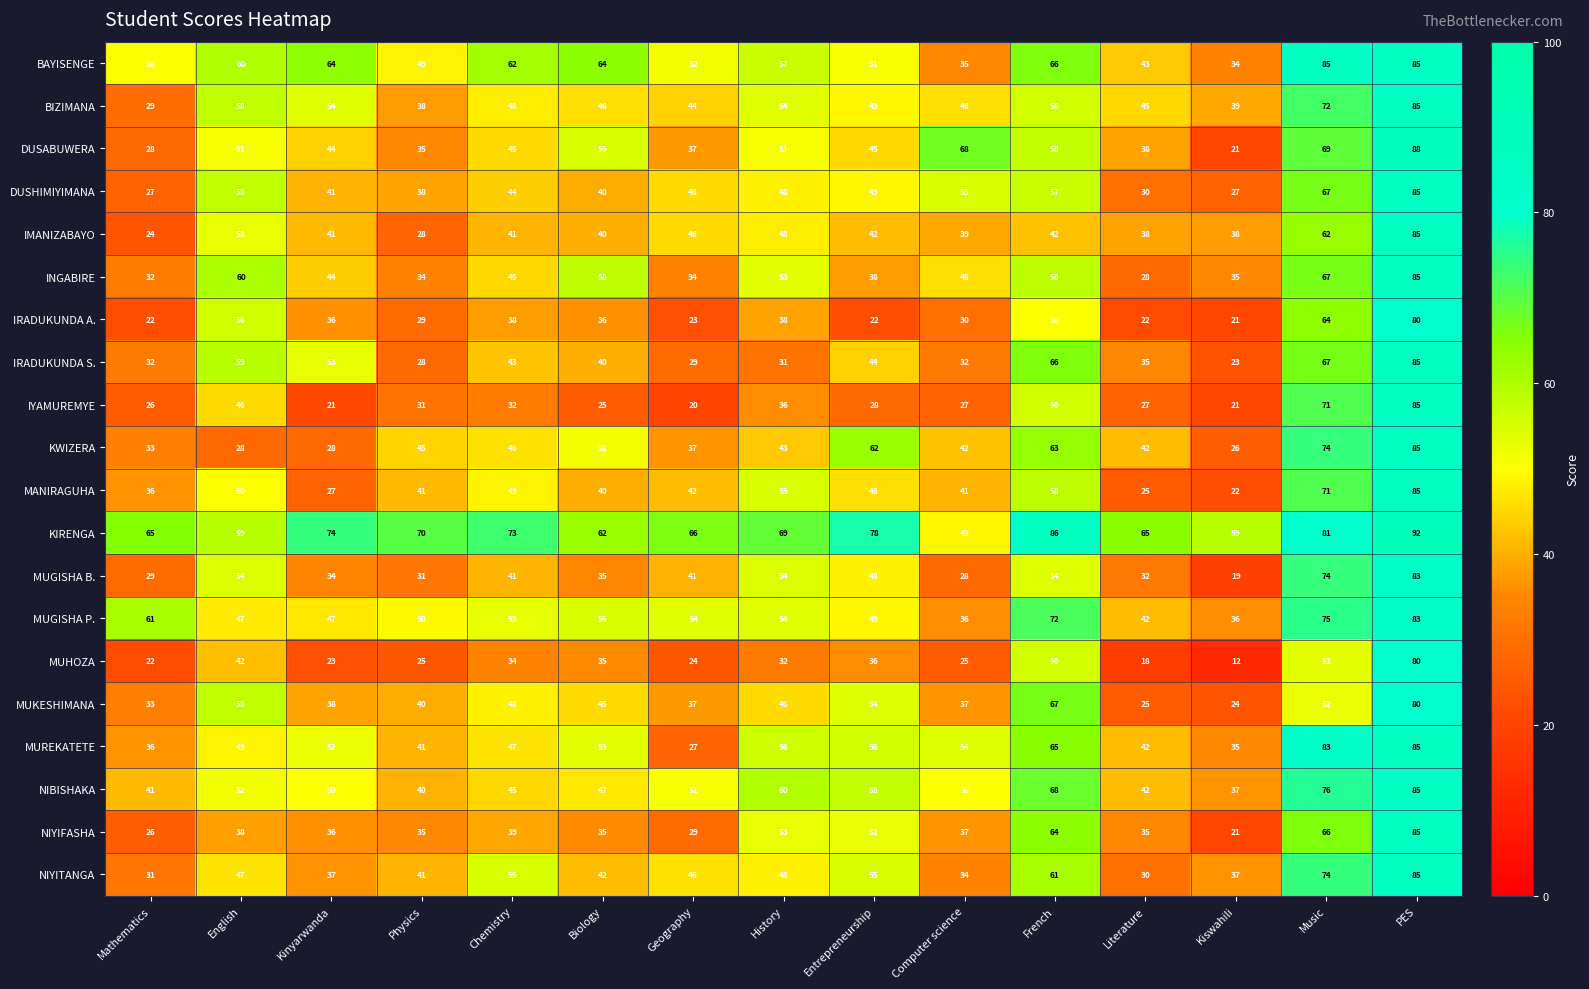

What is the sum of the NIYIFASHA values at Kinyarwanda and French?

100